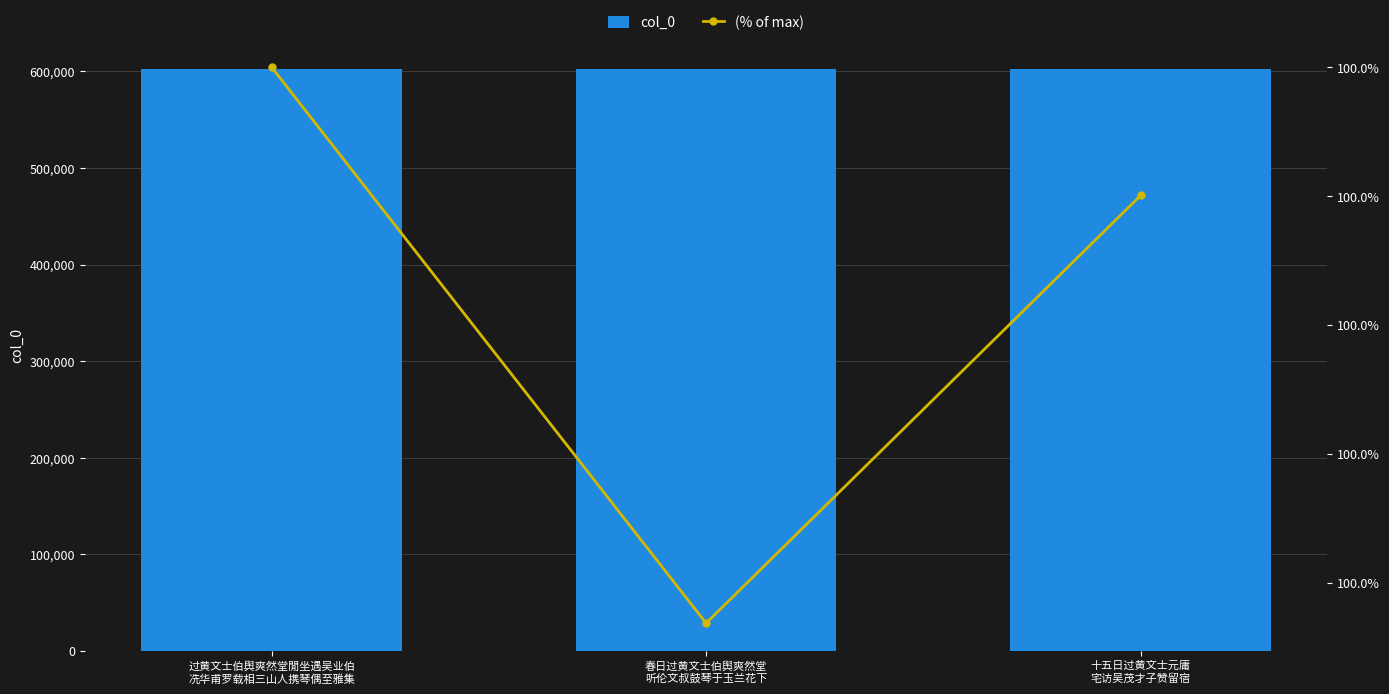

What is the total value across all series at 春日过黄文士伯舆爽然堂
听伦文叔鼓琴于玉兰花下?

603111.0